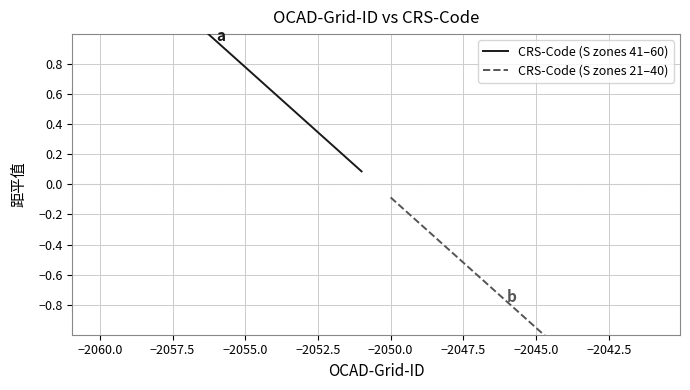

What is the sum of all CRS-Code (S zones 41–60) values?

8.7